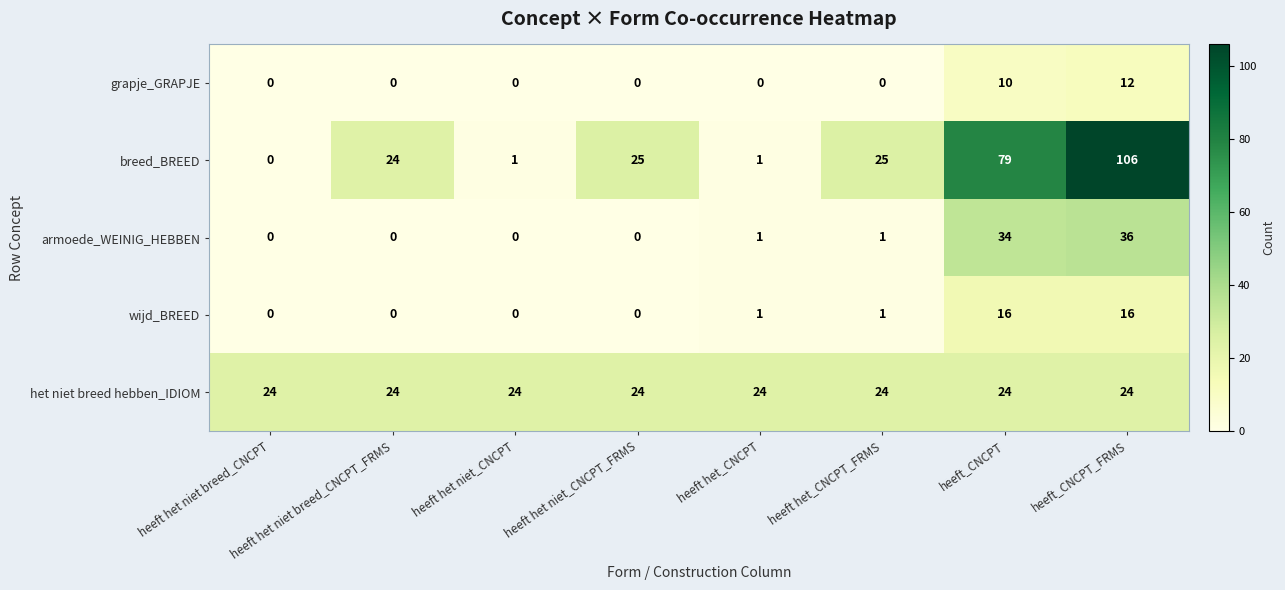

Is it true that wijd_BREED equals 9 at heeft het niet_CNCPT?

False